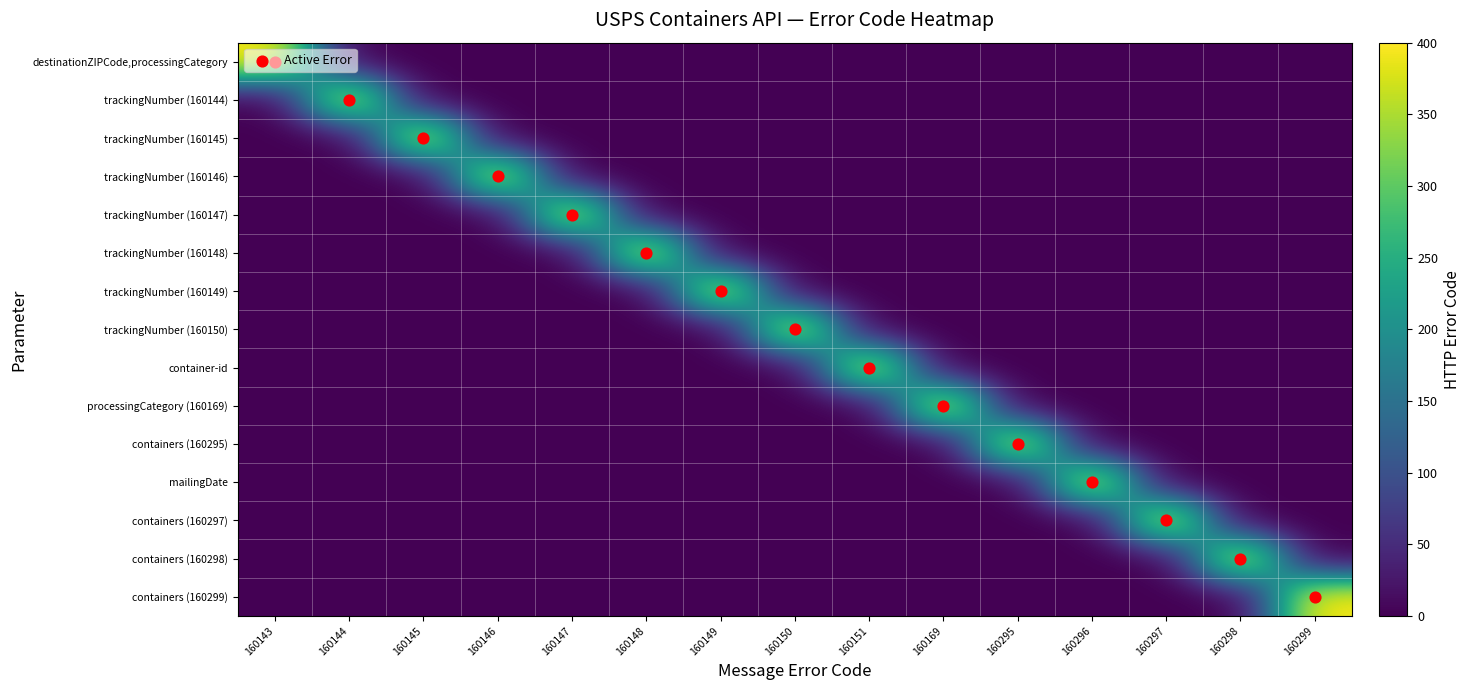

What is the difference between the highest and lowest values at 160146?

400